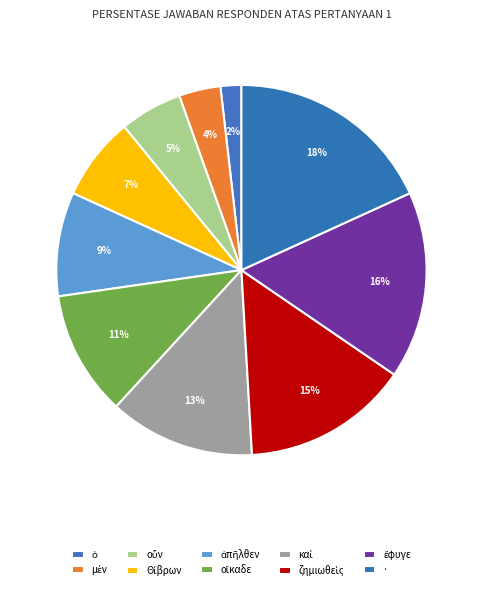

How many segments does this pie chart have?

10